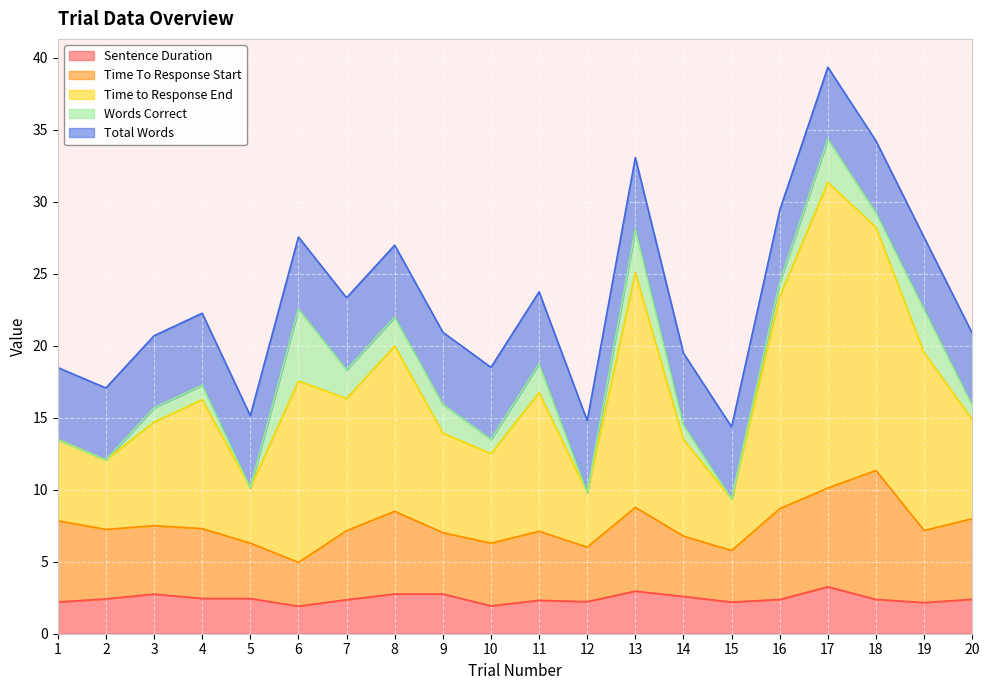

Reading left to right, list all the values displayed in this chart.

Sentence Duration: 2.2	2.4	2.8	2.4	2.4	1.9	2.4	2.8	2.8	1.9	2.3	2.2	3.0	2.6	2.2	2.4	3.3	2.4	2.2	2.4
Time To Response Start: 5.6	4.8	4.7	4.8	3.8	3.0	4.8	5.7	4.3	4.4	4.8	3.8	5.8	4.2	3.6	6.3	6.9	9.0	5.0	5.6
Time to Response End: 5.6	4.8	7.2	9.0	3.8	12.6	9.2	11.5	6.9	6.2	9.6	3.8	16.3	6.7	3.6	14.7	21.2	16.9	12.3	6.9
Words Correct: 0.0	0.0	1.0	1.0	0.0	5.0	2.0	2.0	2.0	1.0	2.0	0.0	3.0	1.0	0.0	1.0	3.0	1.0	3.0	1.0
Total Words: 5.0	5.0	5.0	5.0	5.0	5.0	5.0	5.0	5.0	5.0	5.0	5.0	5.0	5.0	5.0	5.0	5.0	5.0	5.0	5.0